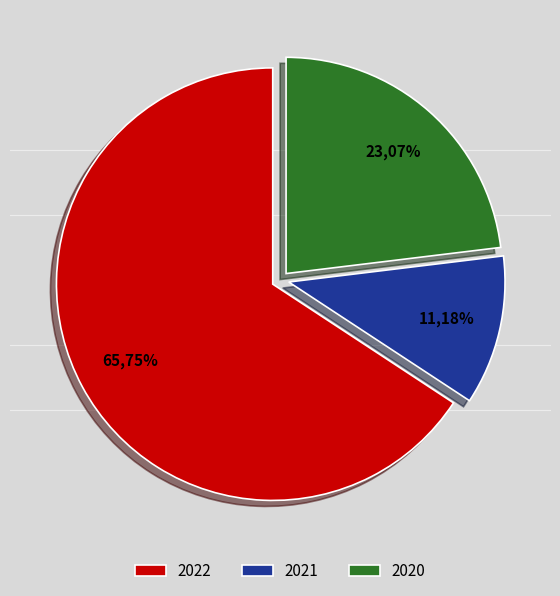

To the nearest percent, what is the average slice percentage?

33%